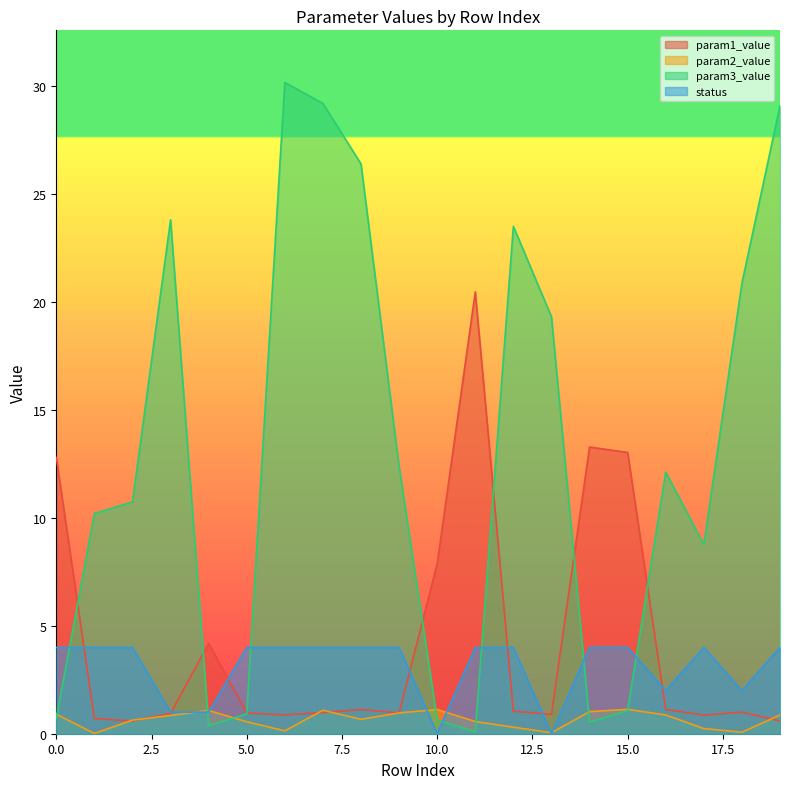

True or false: param3_value has a value of 20.9 at 18.

True